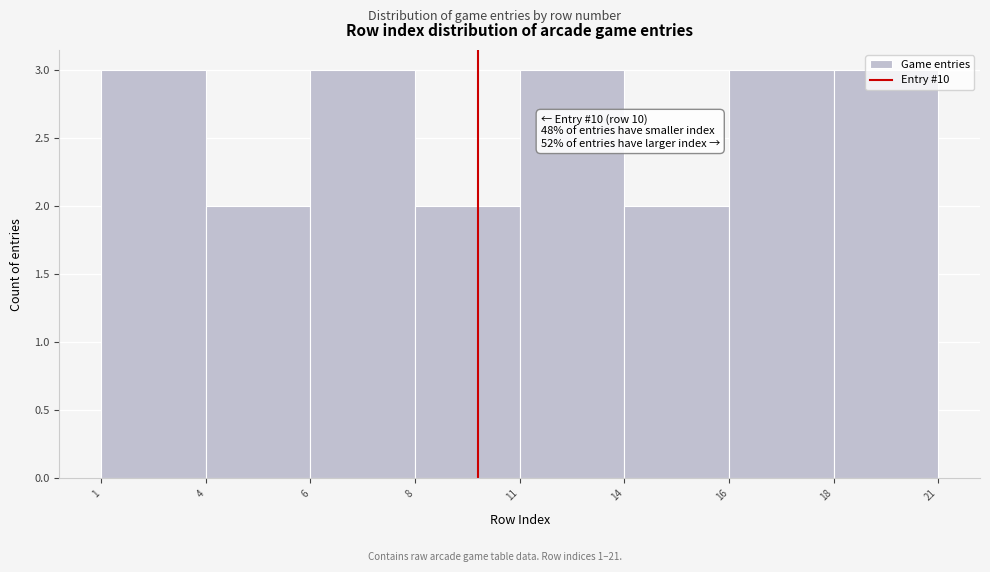

What is the average value?

3